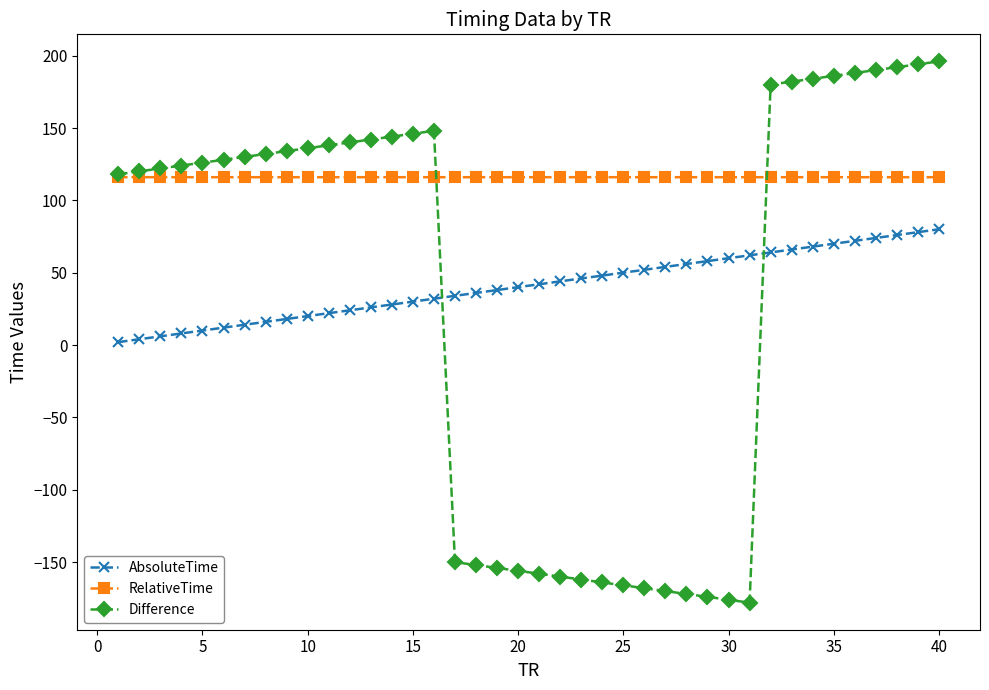

Reading right to left, what are all the values shown in this chart?

AbsoluteTime: 80.0	78.0	76.0	74.0	72.0	70.0	68.0	66.0	64.0	62.0	60.0	58.0	56.0	54.0	52.0	50.0	48.0	46.0	44.0	42.0	40.0	38.0	36.0	34.0	32.0	30.0	28.0	26.0	24.0	22.0	20.0	18.0	16.0	14.0	12.0	10.0	8.0	6.0	4.0	2.0
RelativeTime: 116.0	116.0	116.0	116.0	116.0	116.0	116.0	116.0	116.0	116.0	116.0	116.0	116.0	116.0	116.0	116.0	116.0	116.0	116.0	116.0	116.0	116.0	116.0	116.0	116.0	116.0	116.0	116.0	116.0	116.0	116.0	116.0	116.0	116.0	116.0	116.0	116.0	116.0	116.0	116.0
Difference: 196.1	194.1	192.1	190.1	188.1	186.1	184.1	182.1	180.1	-178.1	-176.1	-174.1	-172.1	-170.1	-168.1	-166.1	-164.1	-162.1	-160.1	-158.1	-156.1	-154.1	-152.1	-150.1	148.1	146.1	144.1	142.1	140.1	138.1	136.1	134.1	132.1	130.1	128.1	126.1	124.1	122.1	120.1	118.1